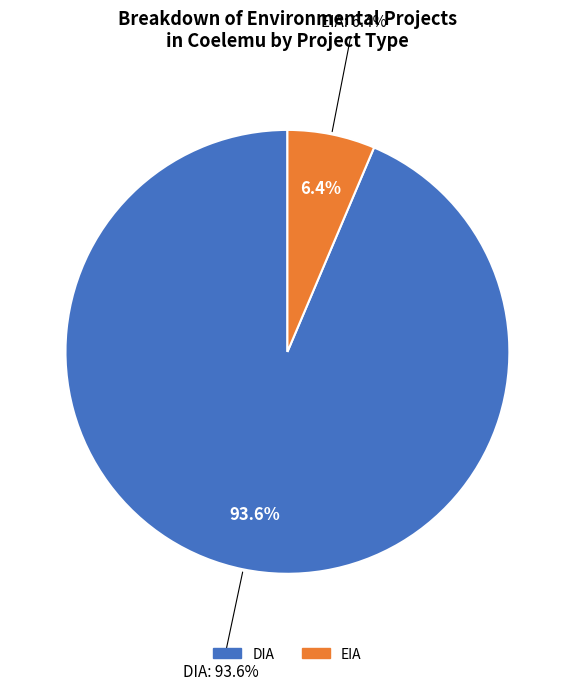

The EIA slice represents 6% of the pie. True or false?

True